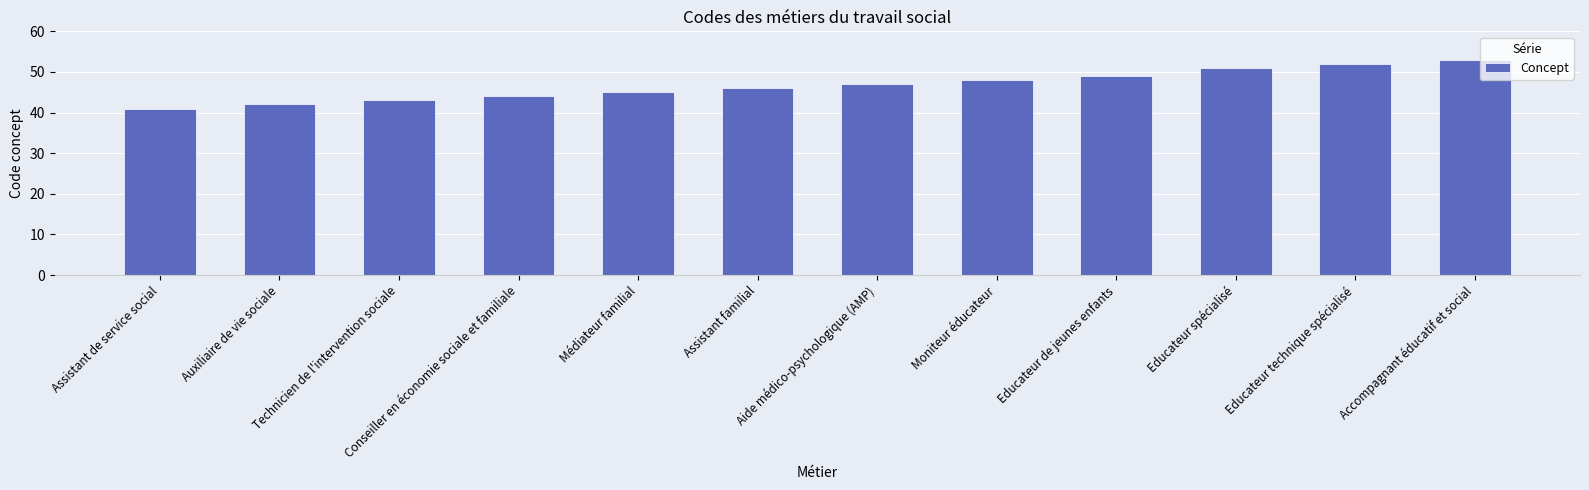

Rank the categories by value from highest to lowest.

Accompagnant éducatif et social, Educateur technique spécialisé, Educateur spécialisé, Educateur de jeunes enfants, Moniteur éducateur, Aide médico-psychologique (AMP), Assistant familial, Médiateur familial, Conseiller en économie sociale et familiale, Technicien de l'intervention sociale, Auxiliaire de vie sociale, Assistant de service social